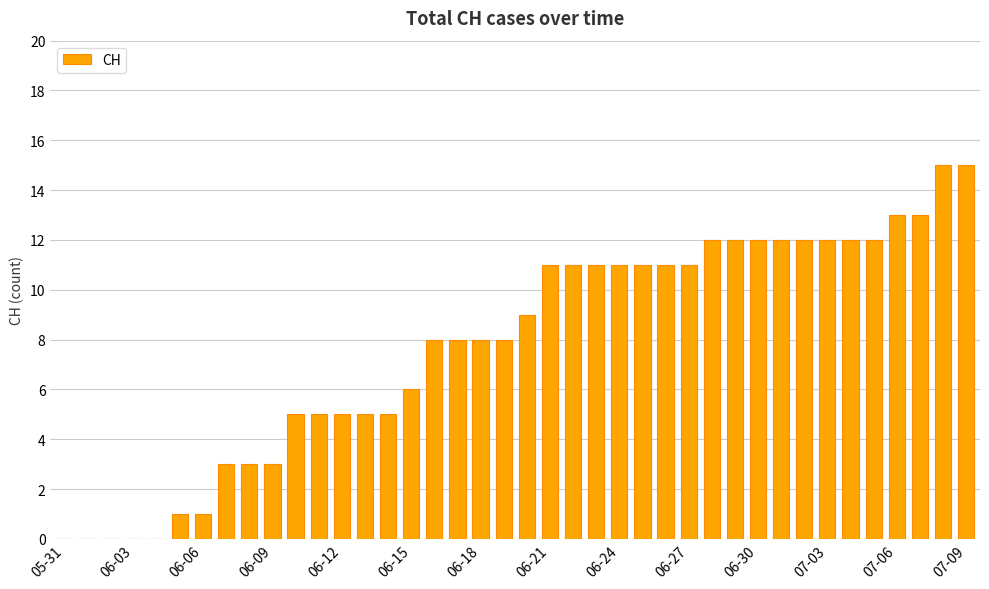

What is the greatest value displayed?

15